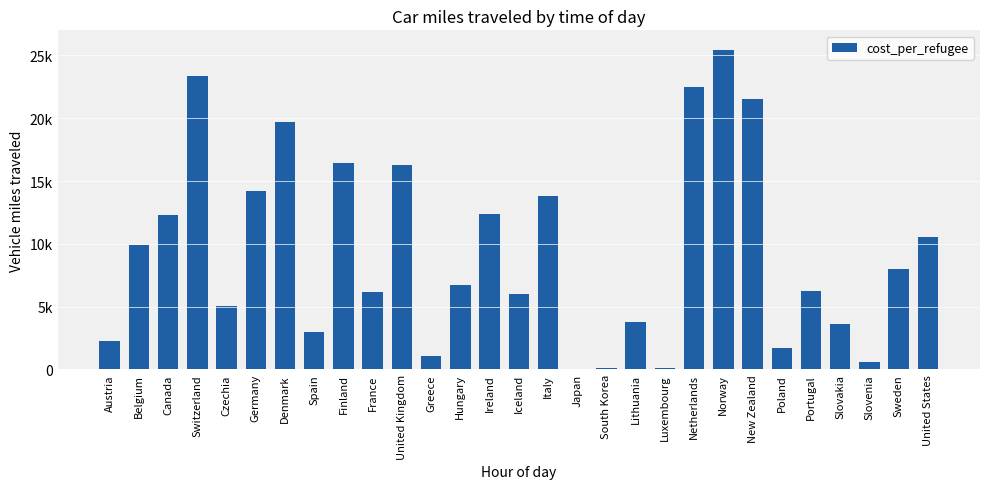

Rank the categories by value from lowest to highest.

Japan, South Korea, Luxembourg, Slovenia, Greece, Poland, Austria, Spain, Slovakia, Lithuania, Czechia, Iceland, France, Portugal, Hungary, Sweden, Belgium, United States, Canada, Ireland, Italy, Germany, United Kingdom, Finland, Denmark, New Zealand, Netherlands, Switzerland, Norway